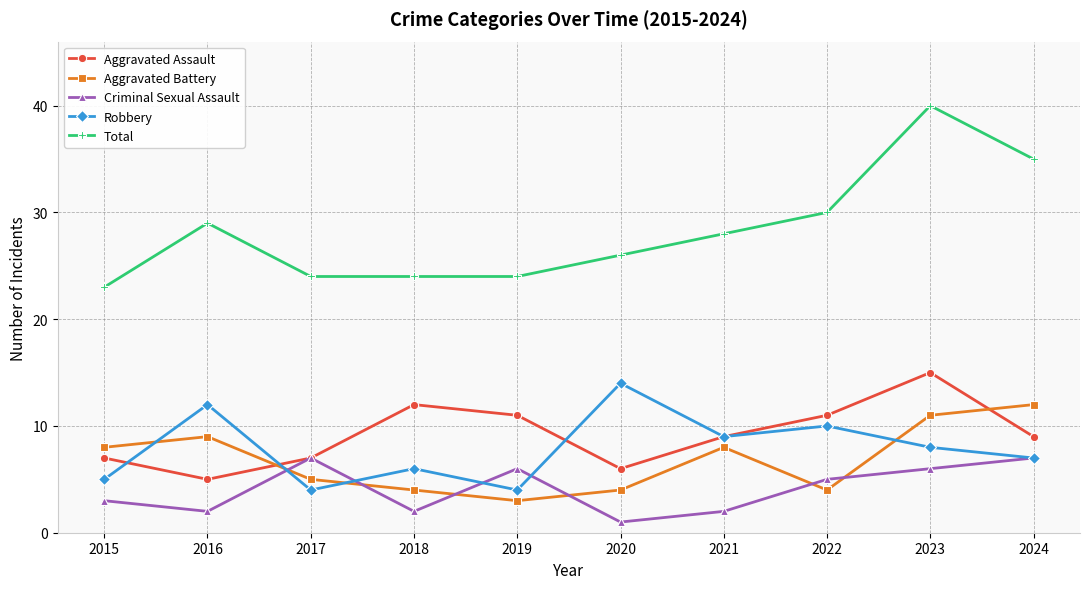

Where does the Robbery series first go above 8?

2016